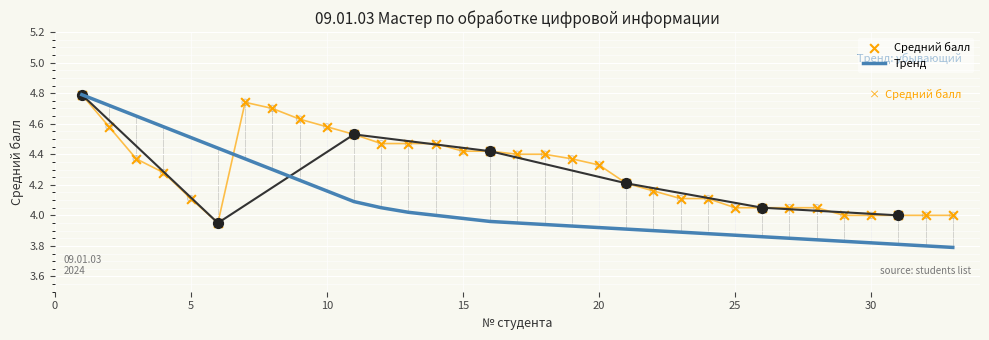

Which series has the largest total across all categories?

Средний балл